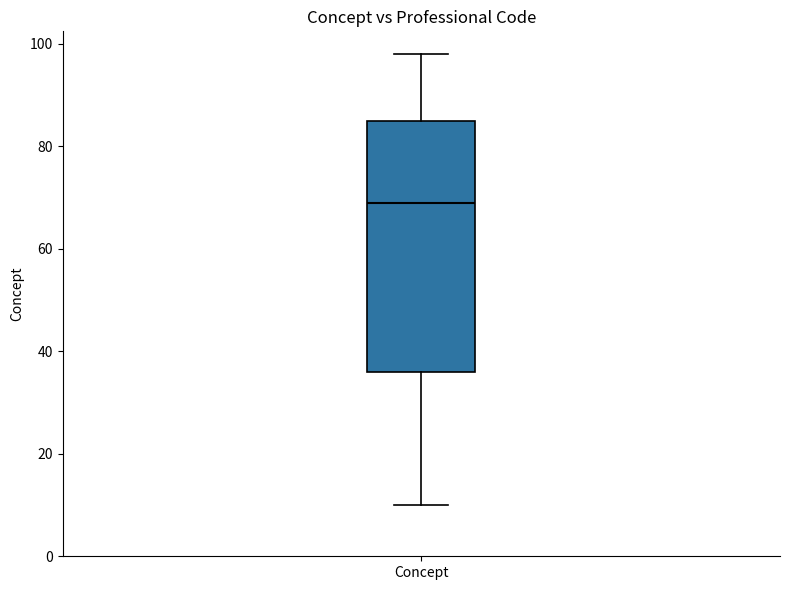

Read this box plot against the y-axis: the position of the median line, the range covered by the box, and the ends of both whiskers. The values are not printed on the chart, so give them approximately, as read against the axis.

median 70, box 36 to 86, whiskers 10 to 98